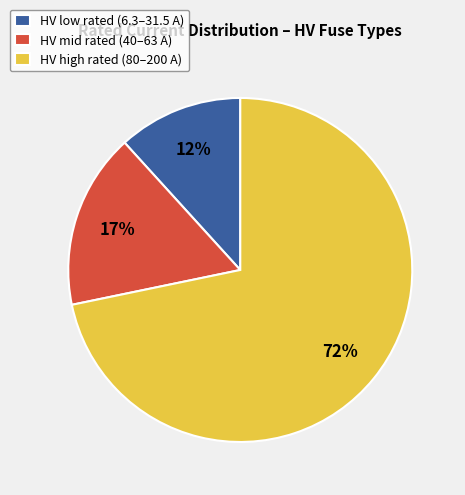

To the nearest percent, what is the average slice percentage?

33%